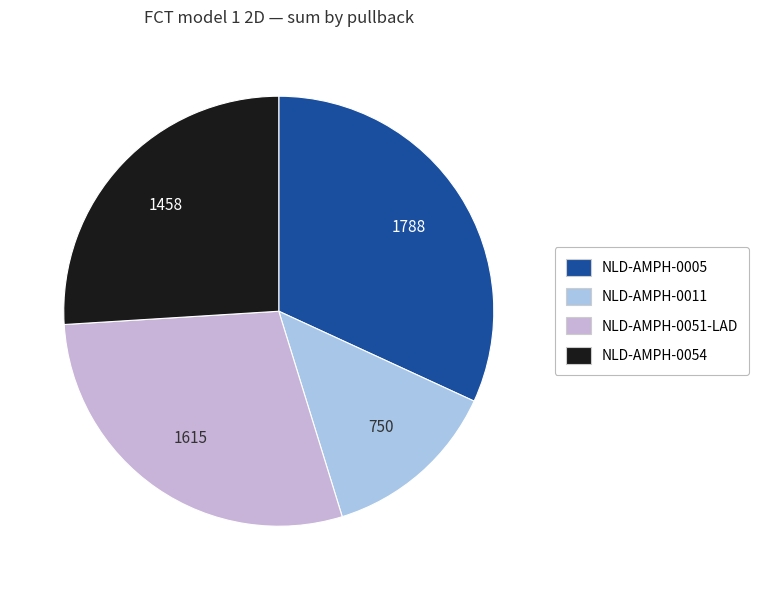

Between NLD-AMPH-0011 and NLD-AMPH-0054, which is larger?

NLD-AMPH-0054